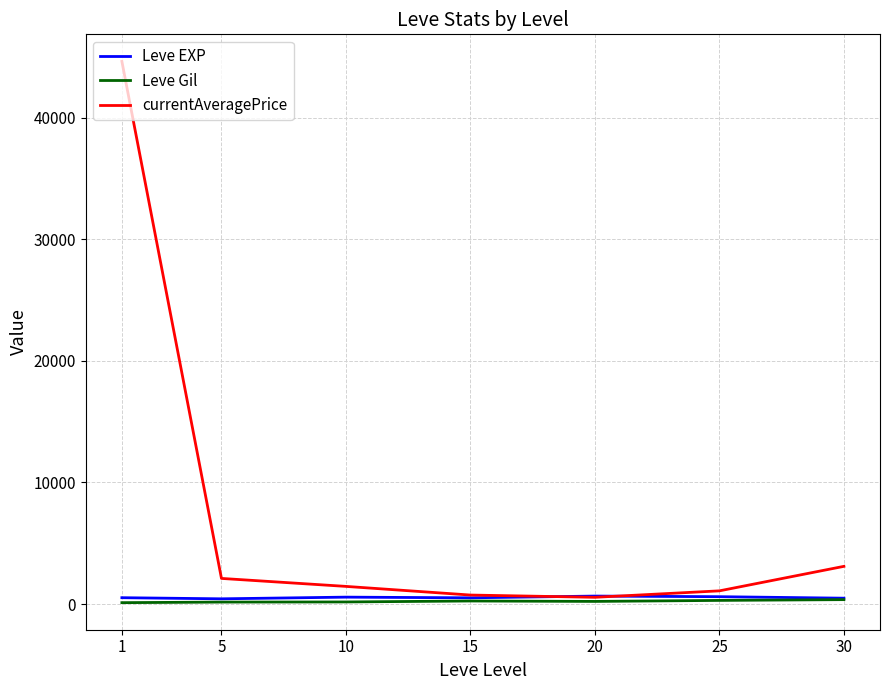

In currentAveragePrice, how many points are lower than both neighbors (excluding endpoints)?

1